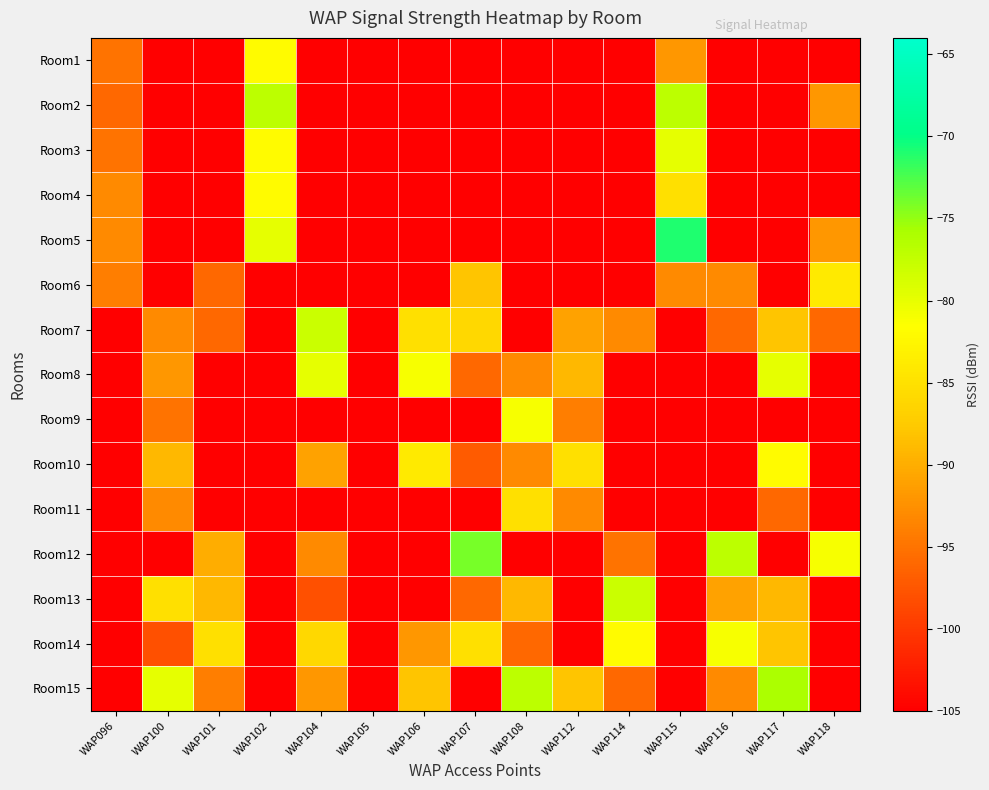

At which category does the chart reach its peak across all series?

WAP115